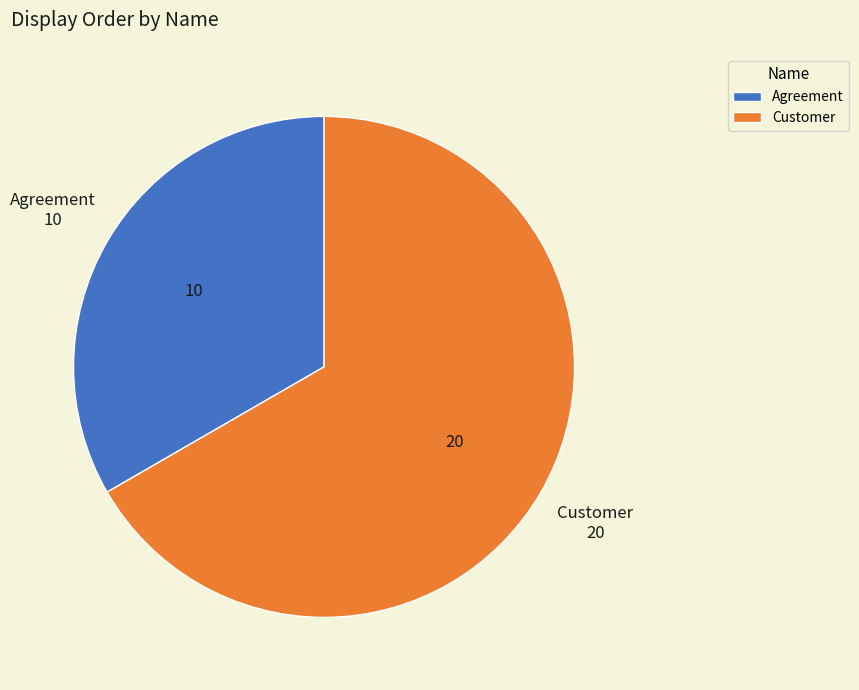

Combined, do Customer and Agreement account for over 50%?

Yes